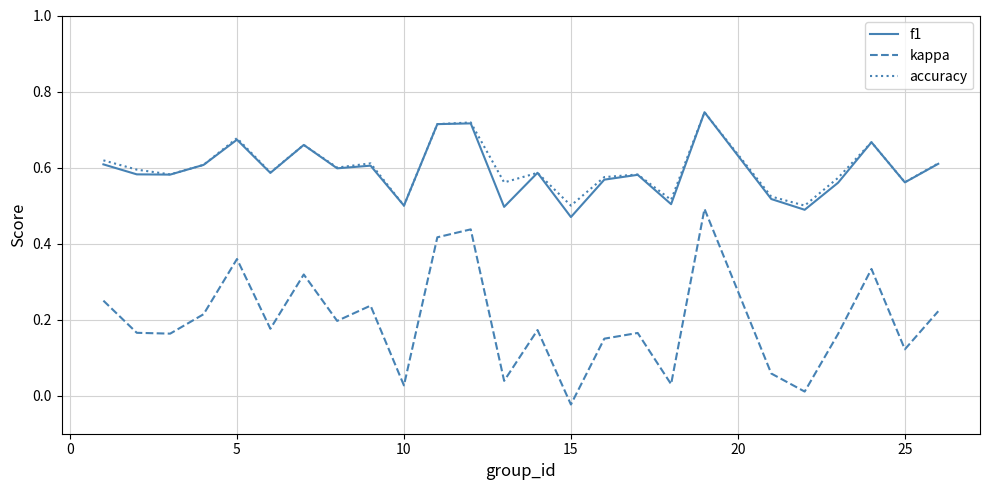

Which series has the widest spread of values?

kappa